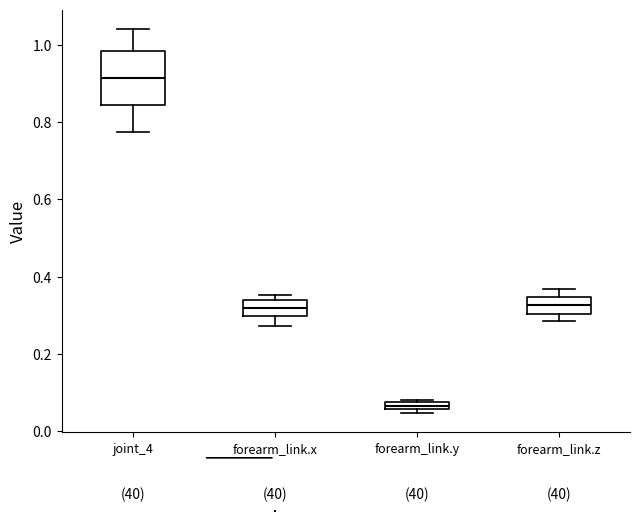

Which box is the tallest, from its lower edge to its upper edge?

joint_4